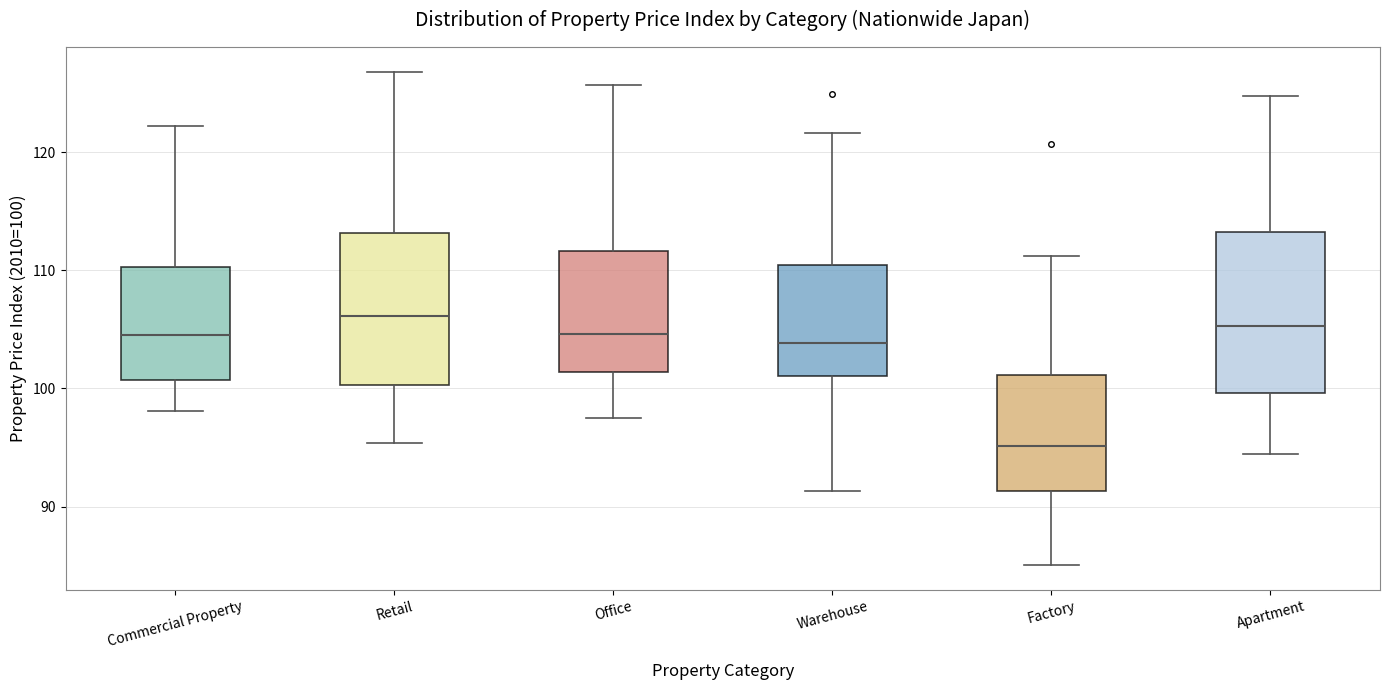

Reading left to right, transcribe this box plot: for each box, give where its median line is, the range the box spans, and where its two whiskers end, as read against the y-axis. The values are not printed on the chart, so give them approximately, as read against the axis.

Commercial Property: median 105, box 101 to 110, whiskers 98 to 122
Retail: median 106, box 100 to 113, whiskers 95 to 127
Office: median 105, box 101 to 112, whiskers 98 to 126
Warehouse: median 104, box 101 to 110, whiskers 91 to 122
Factory: median 95, box 91 to 101, whiskers 85 to 111
Apartment: median 105, box 100 to 113, whiskers 94 to 125